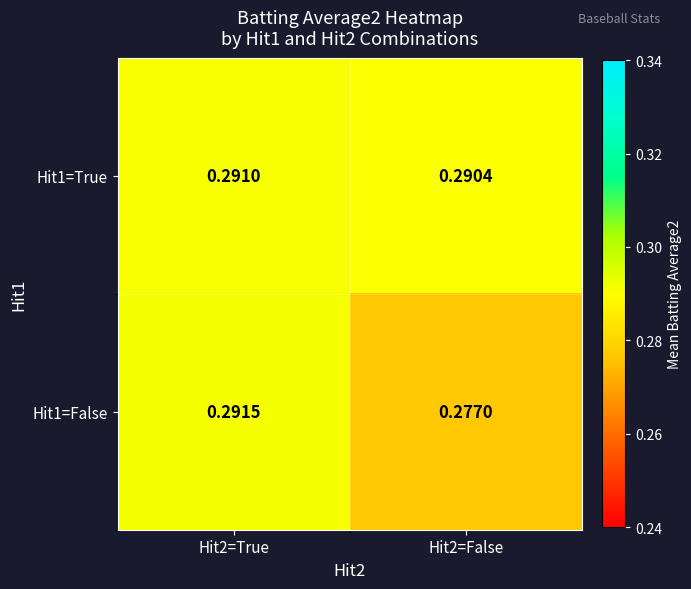

Is the value of Hit1=True at Hit2=True greater than the value of Hit1=False at Hit2=False?

Yes